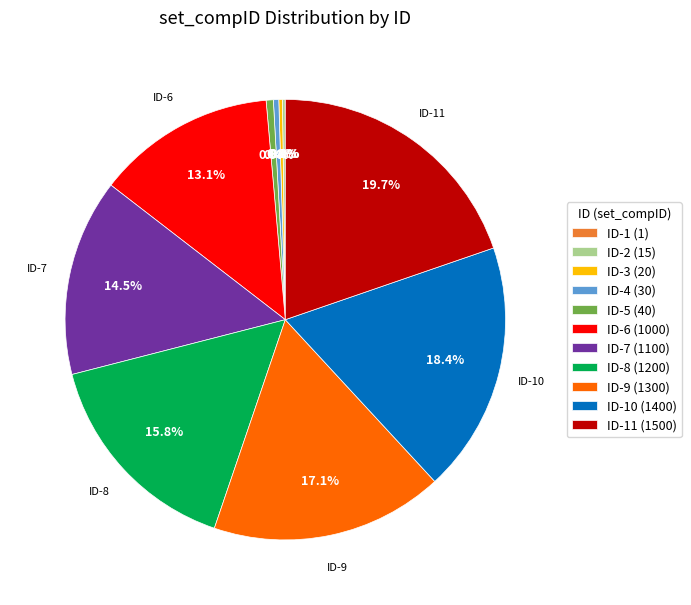

Between ID-10 (1400) and ID-5 (40), which is larger?

ID-10 (1400)